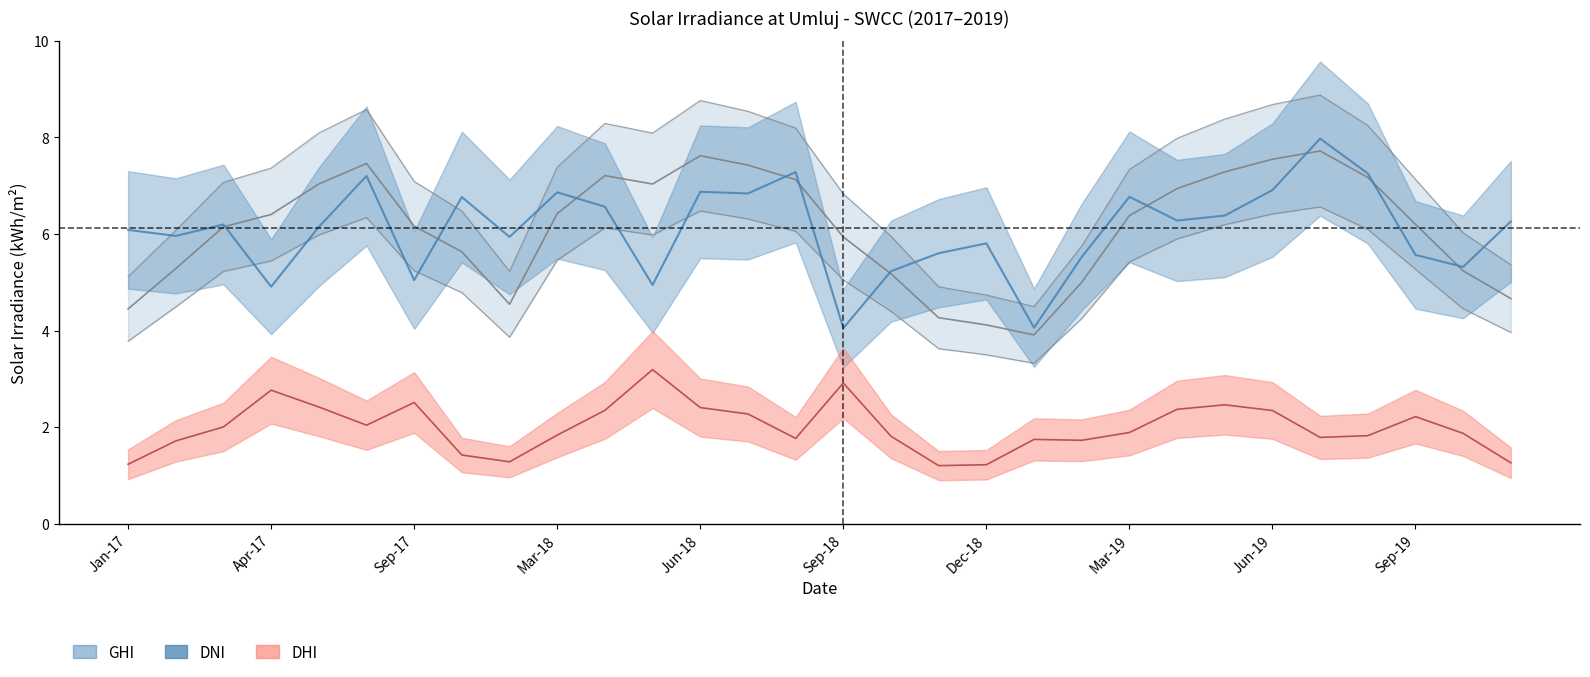

In DNI center, how many points are higher than both neighbors (excluding endpoints)?

9